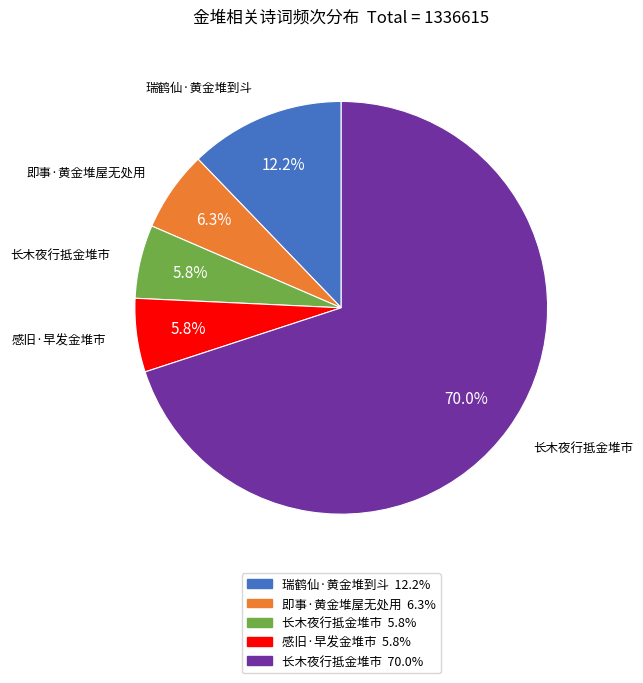

How many slices are in this pie chart?

5